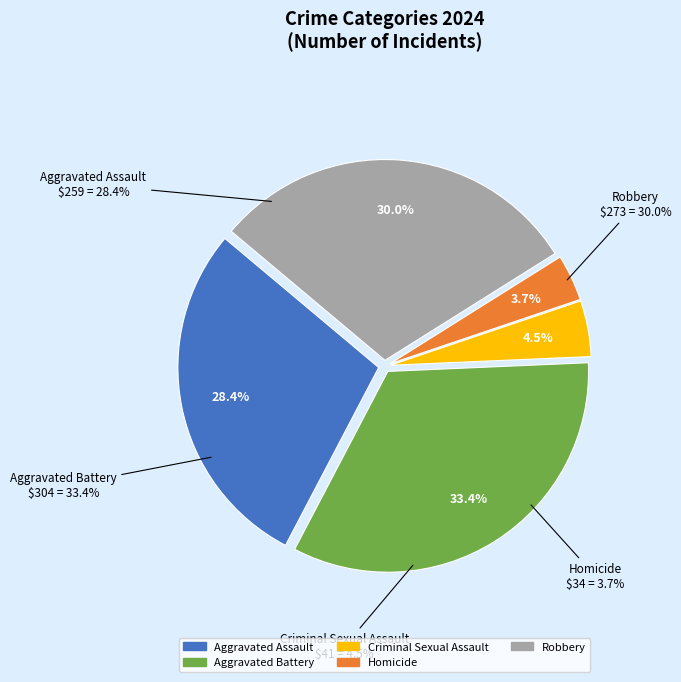

What is the change in value from Criminal Sexual Assault to Robbery?

+232